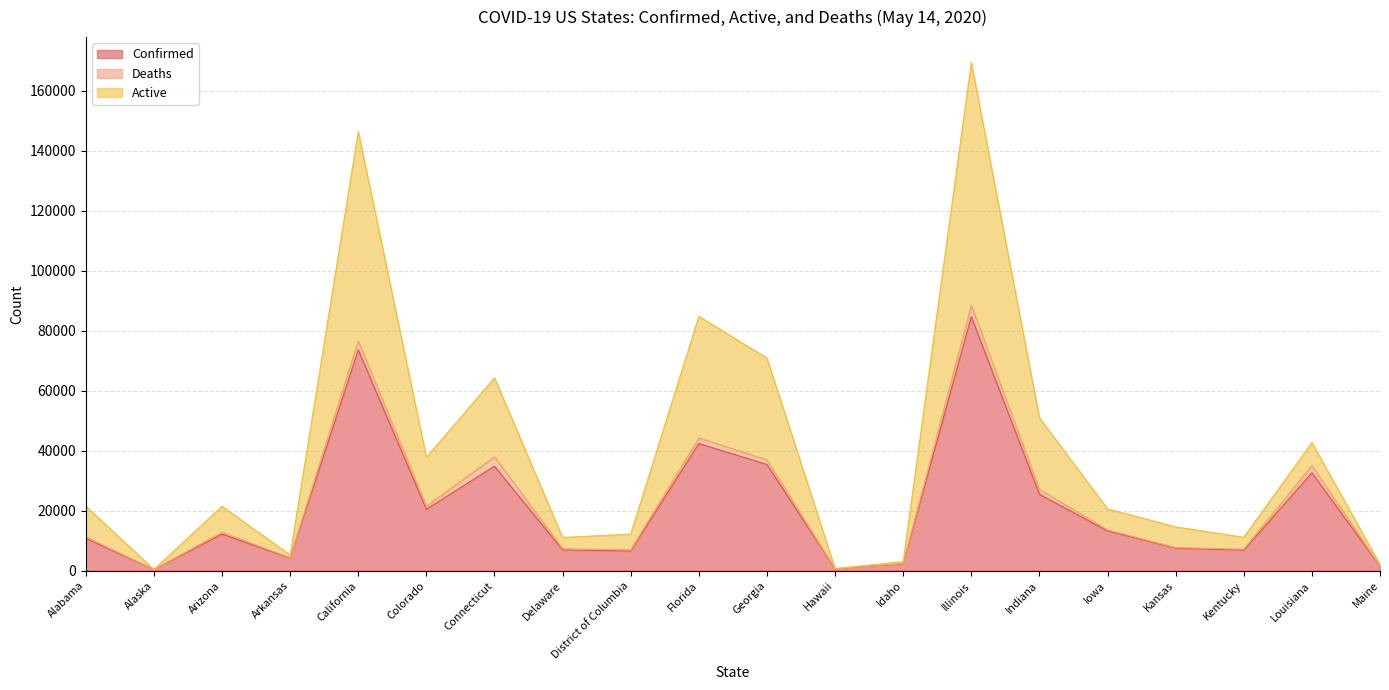

At which category is the sum across all series the highest?

Illinois